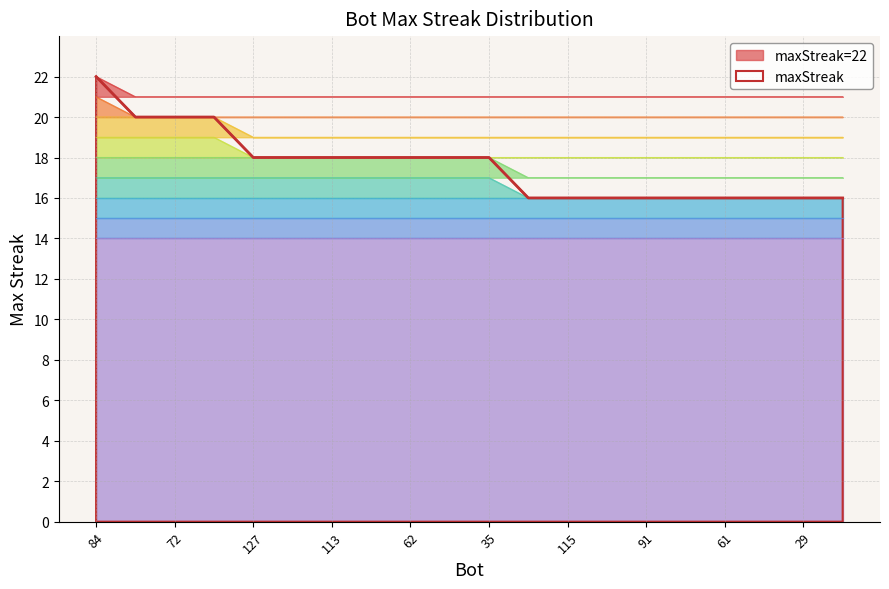

The chart shows a value of 11 at 21. True or false?

False